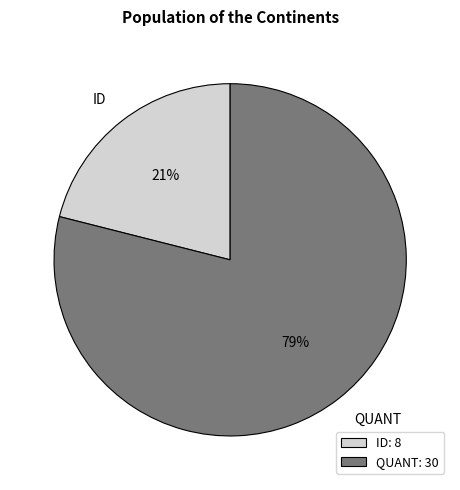

Does ID represent more than half of the total?

No